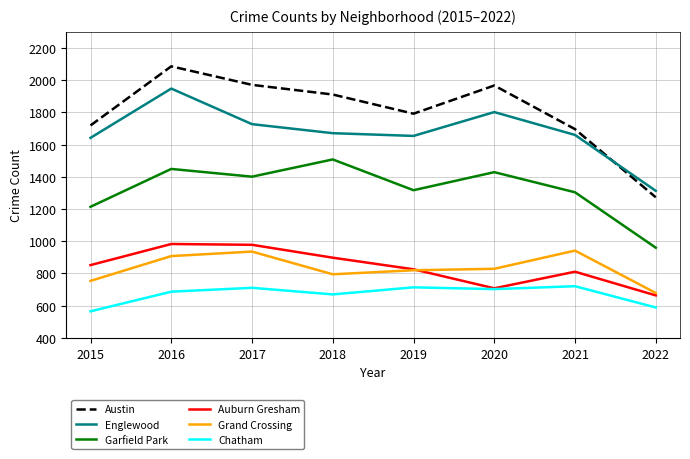

What is the minimum value for Chatham?

565